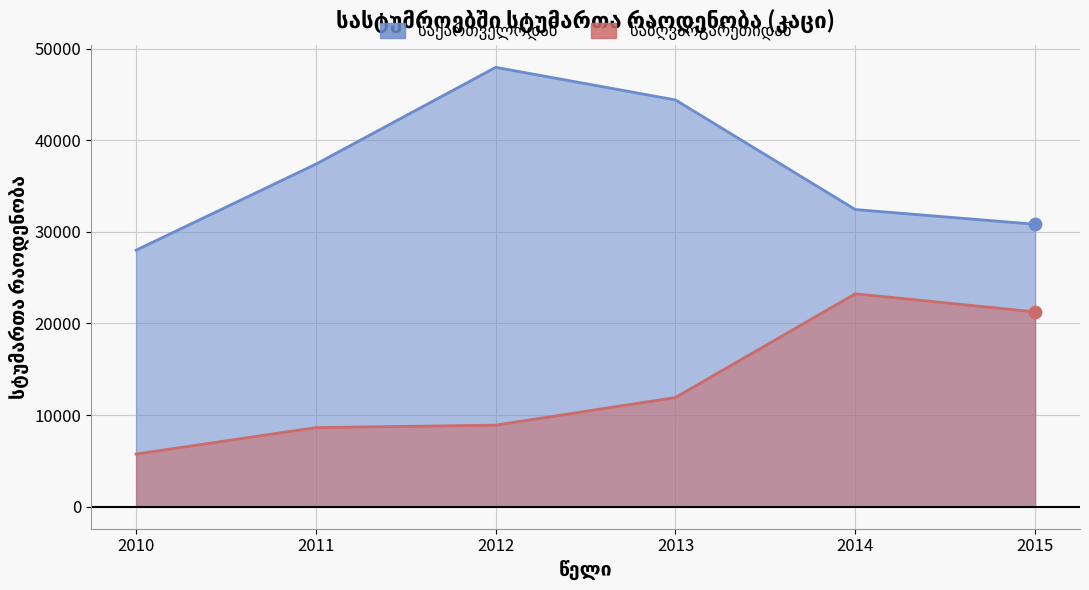

Is the value of საზღვარგარეთიდან at 2013 greater than the value of საქართველოდან at 2014?

No